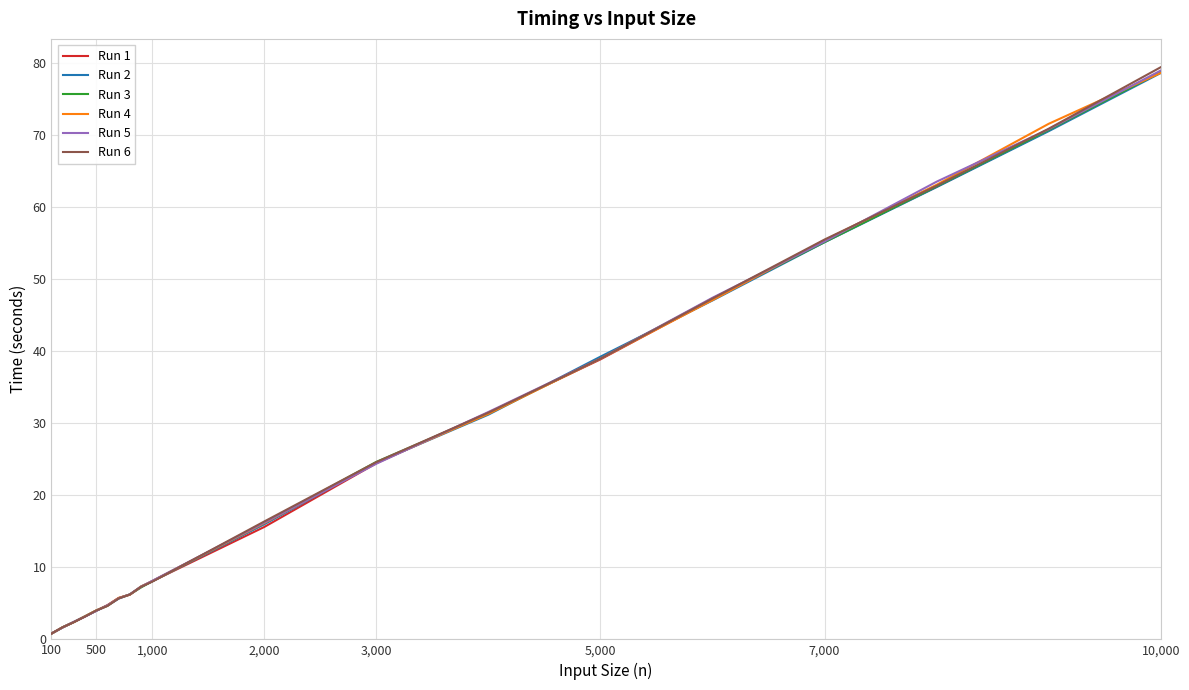

Which series has the largest range (max minus min)?

Run 6